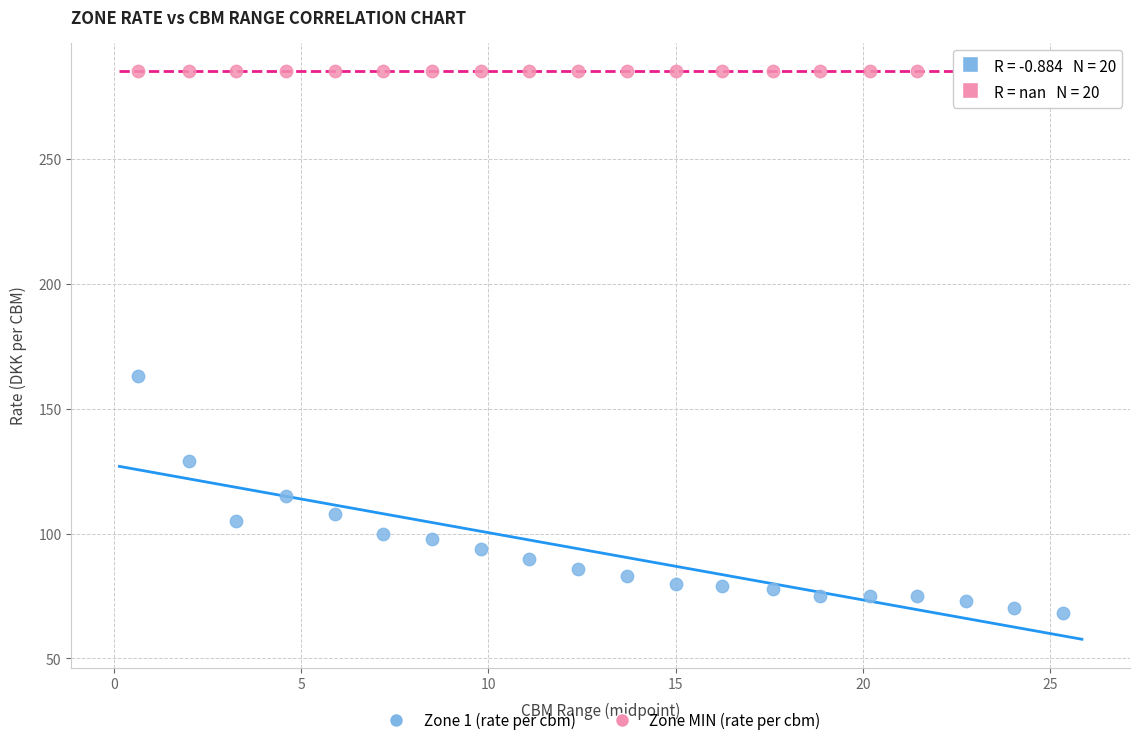

Which series contains the lowest Y value?

Zone 1 (rate per cbm)